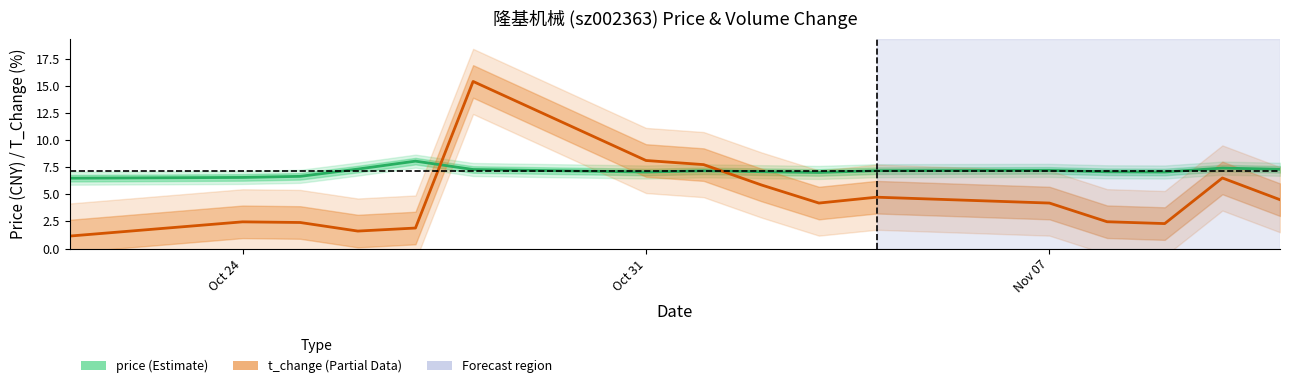

What is the lowest value of the t_change series?

1.1